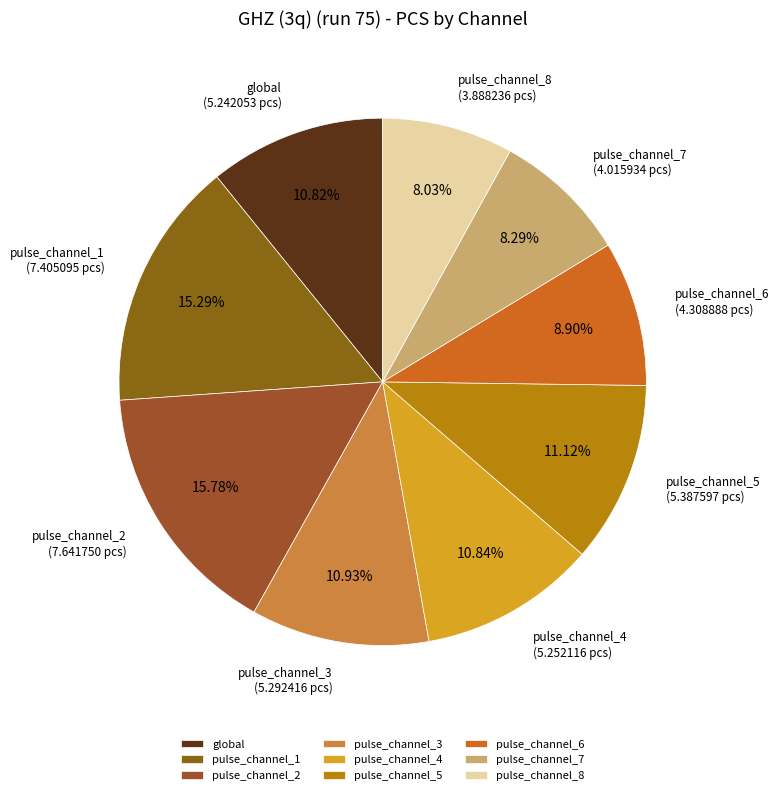

True or false: pulse_channel_5 accounts for 6% of the total.

False